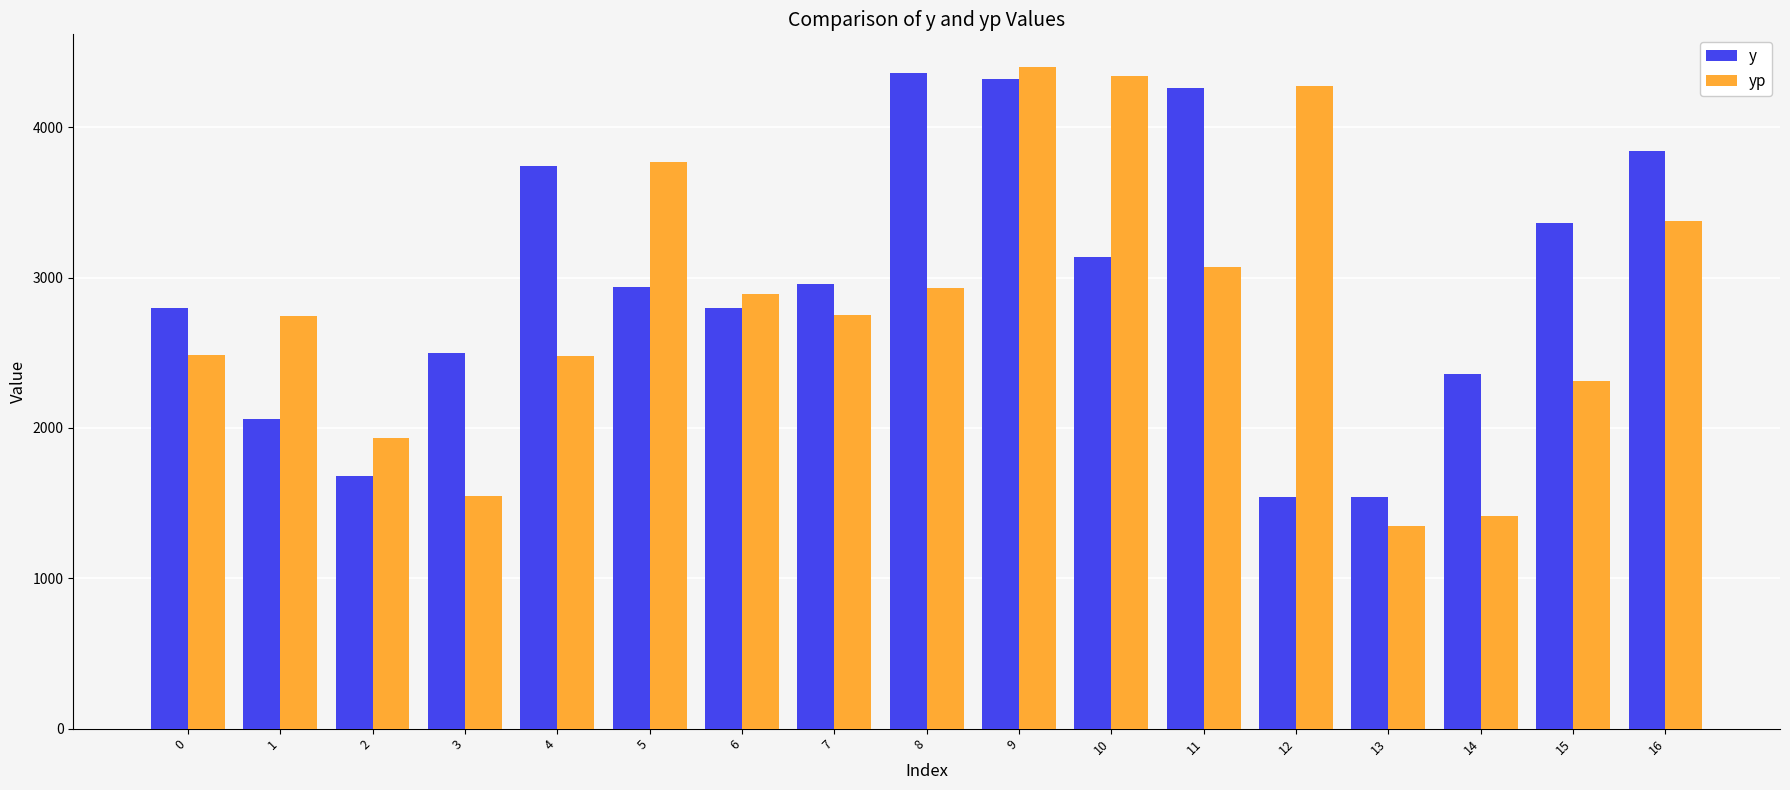

True or false: y has a value of 1680.0 at 2.

True